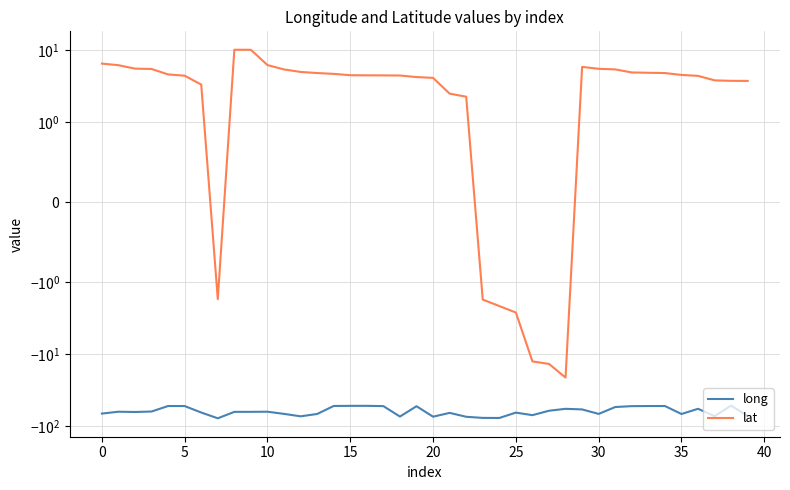

What is the value of the long point at the 11th from the left?

-62.8